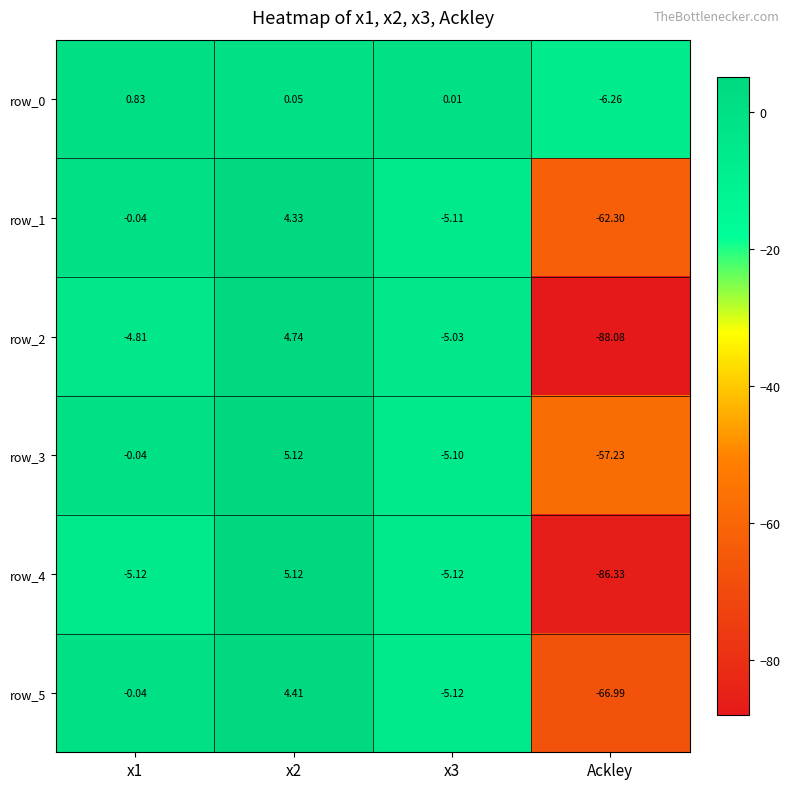

At which category is the sum across all series the highest?

x2